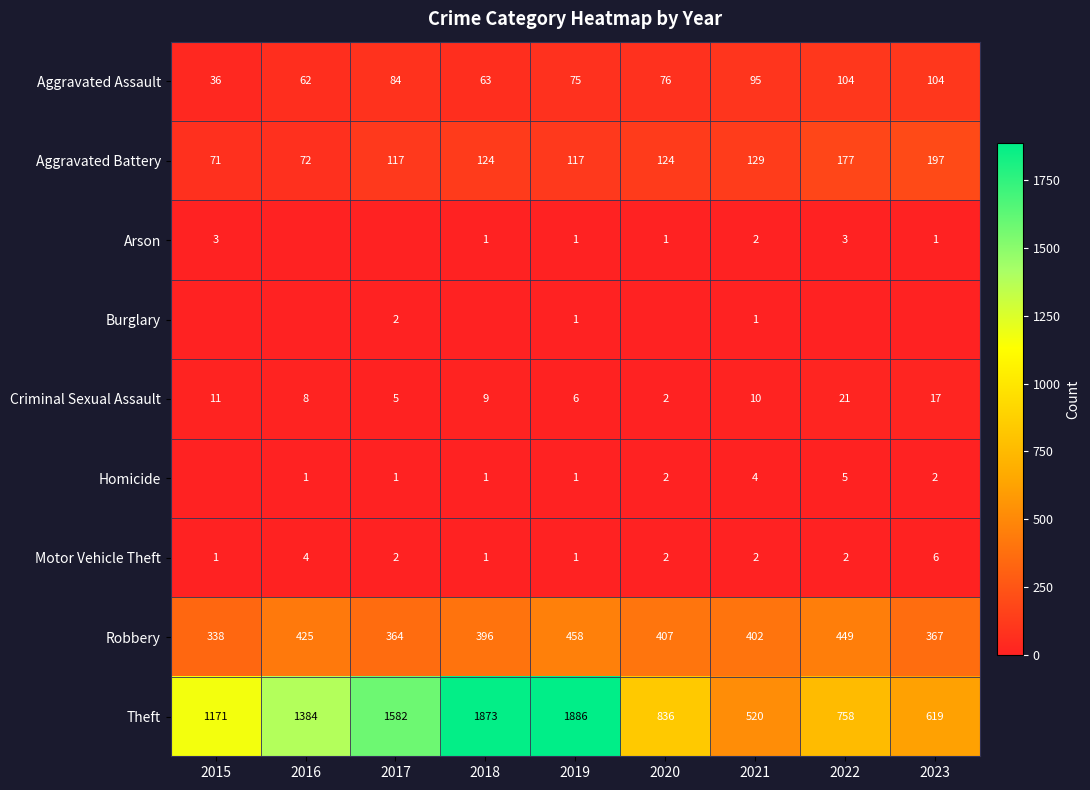

Which has a higher value, 2020 or 2023?

2023